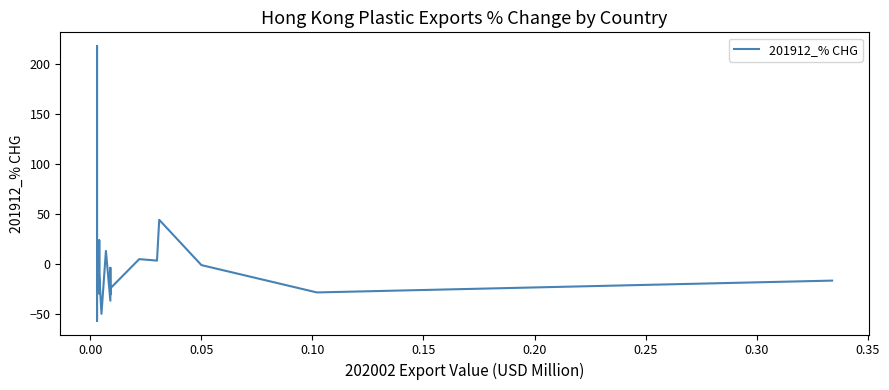

How many negative values are there?

13